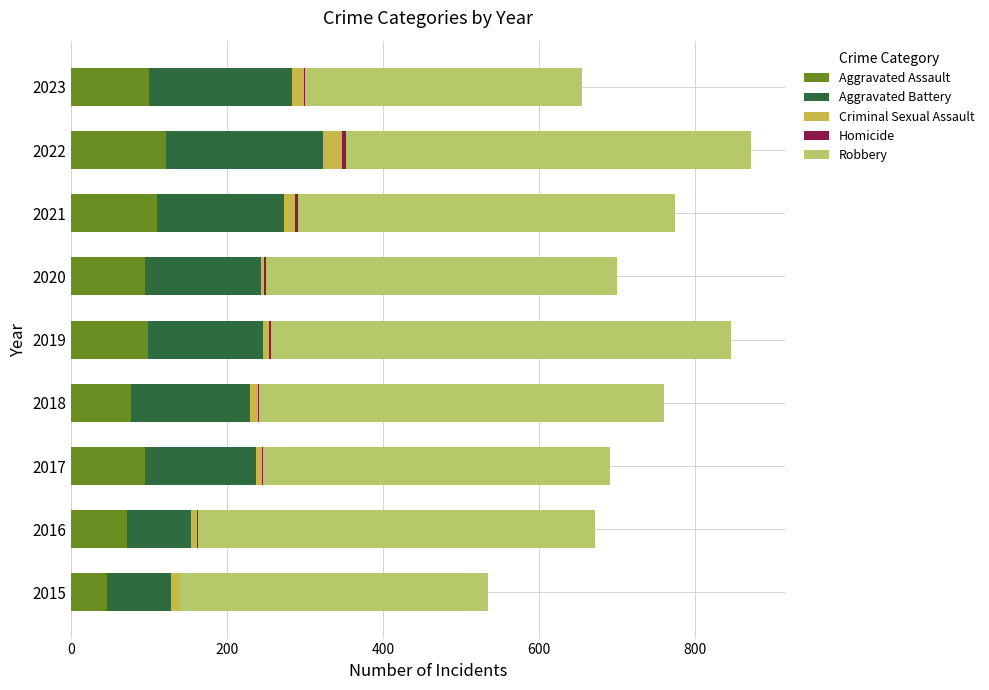

Is it true that Aggravated Assault equals 195 at 2021?

False